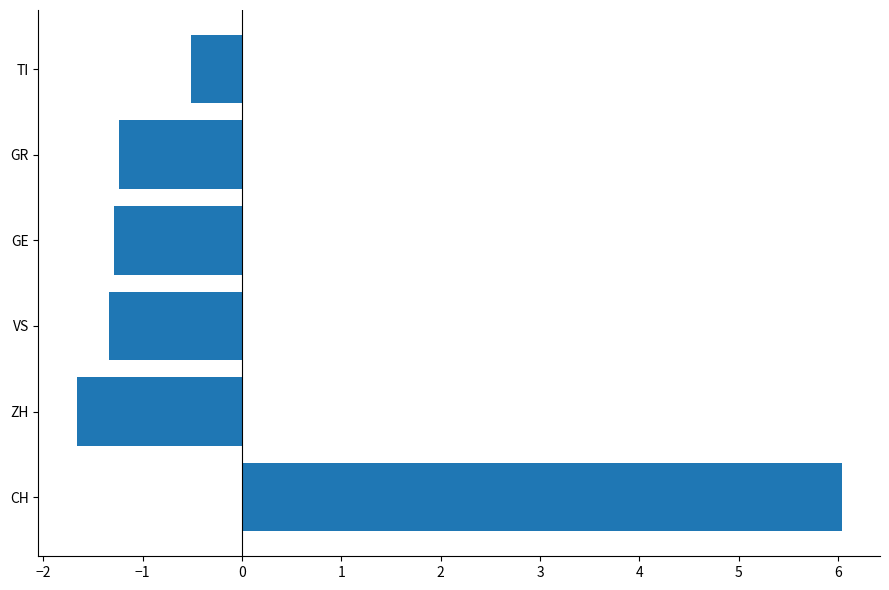

What is the difference between the second highest and second lowest values?

0.8